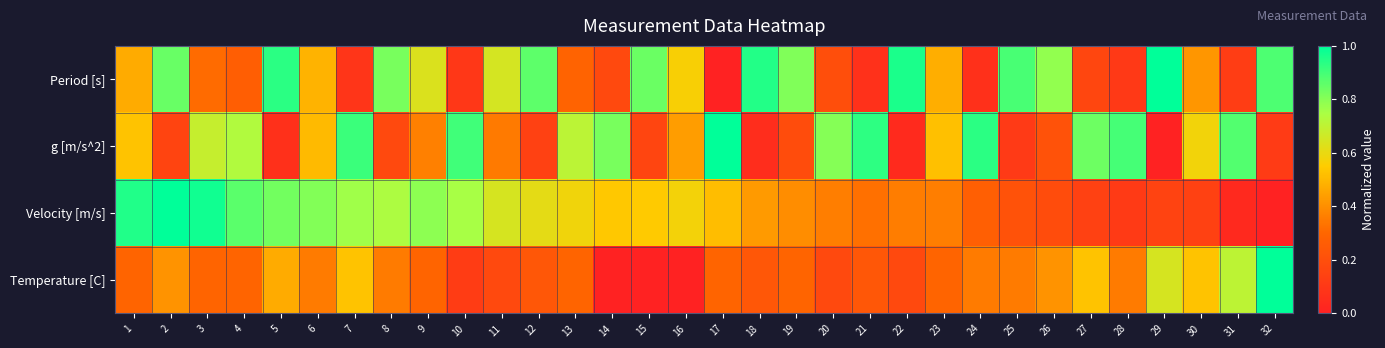

Which label corresponds to the smallest value in the chart?

17